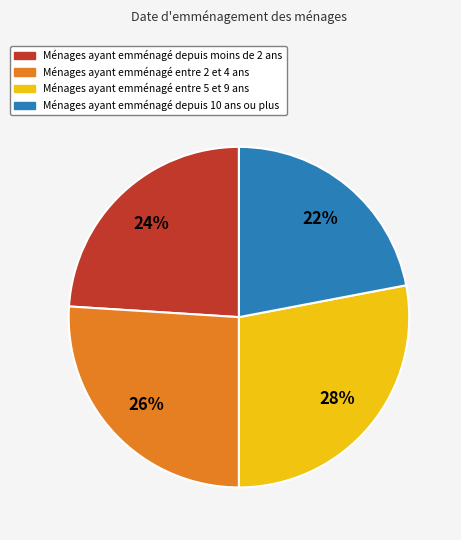

Is there any slice that represents more than half of the pie?

No